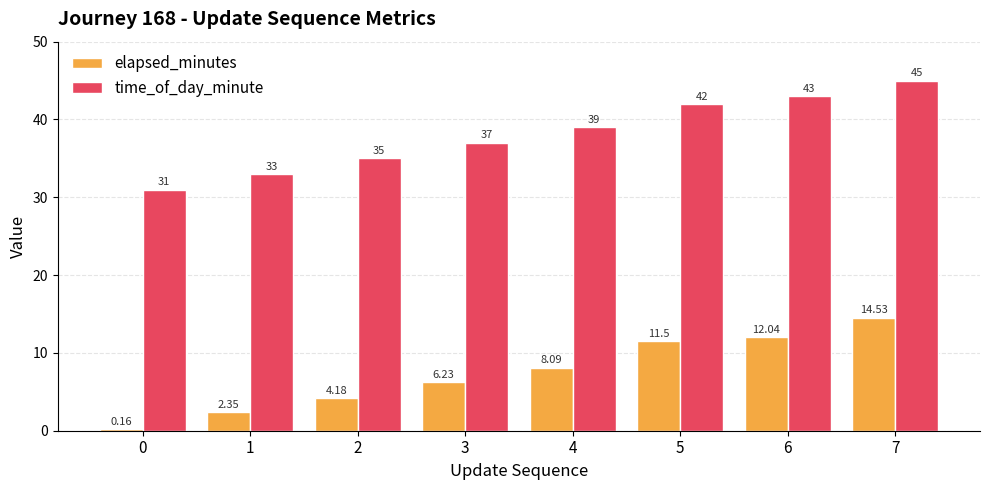

What is the difference between the second highest and minimum values in the time_of_day_minute series?

12.0